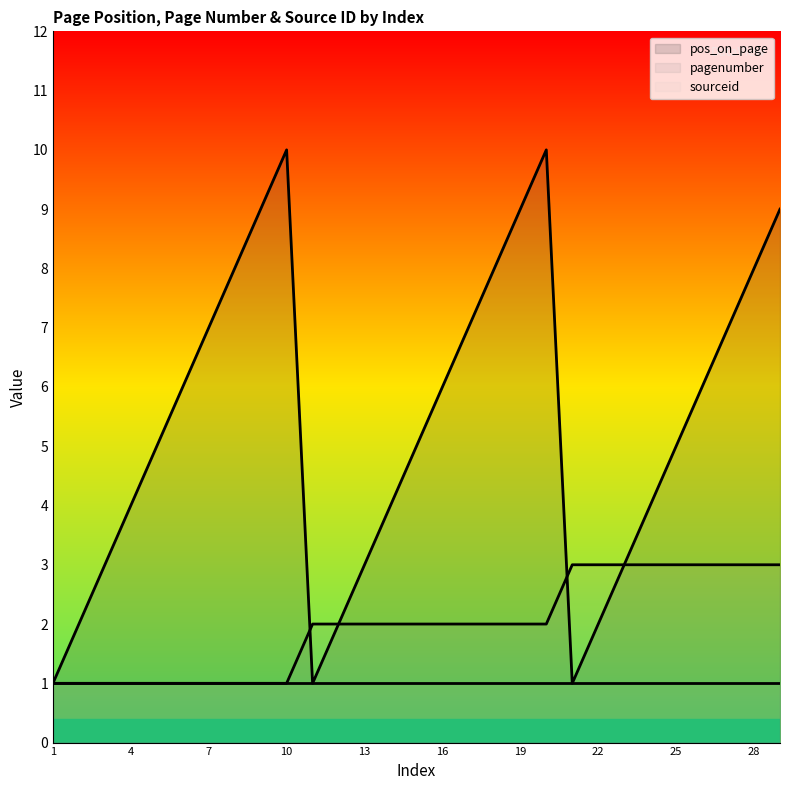

Does the chart display data point markers on the line(s)?

No